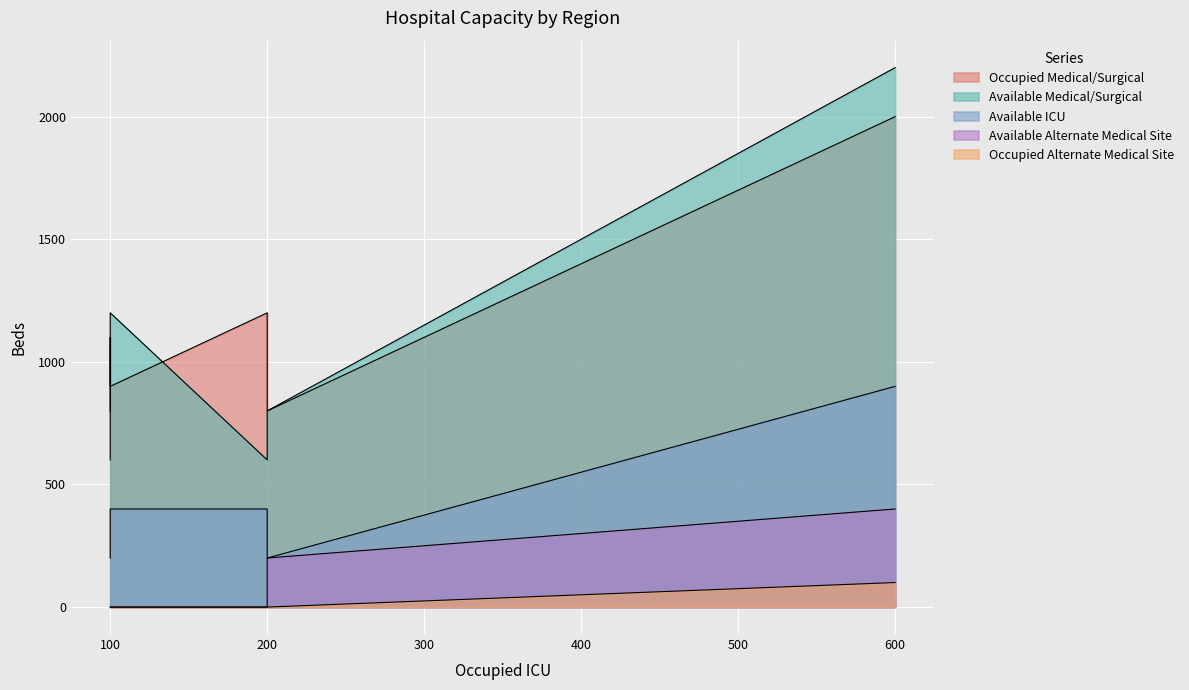

True or false: Occupied Medical/Surgical and Available Alternate Medical Site cross at least once.

False